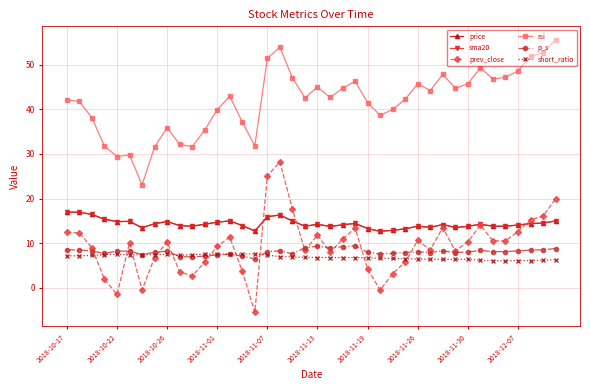

Does the chart have visible grid lines?

Yes